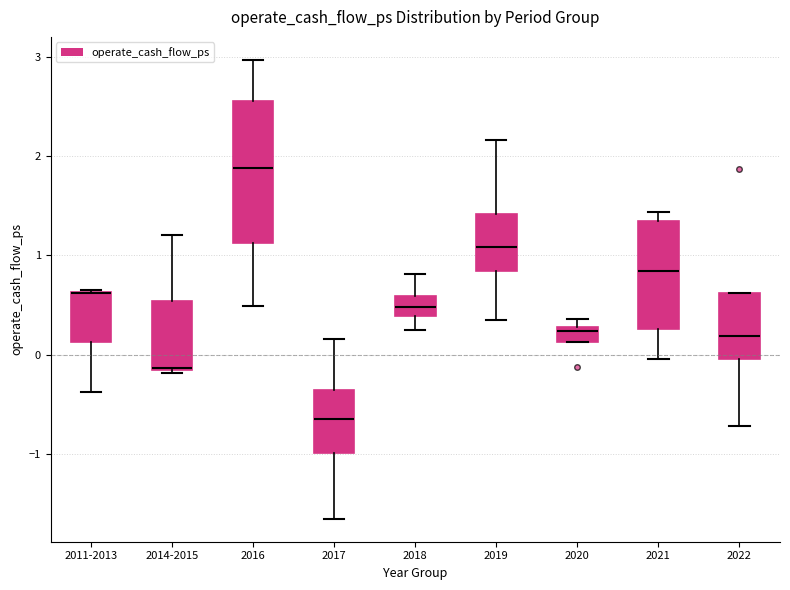

Which box is the tallest, from its lower edge to its upper edge?

2016